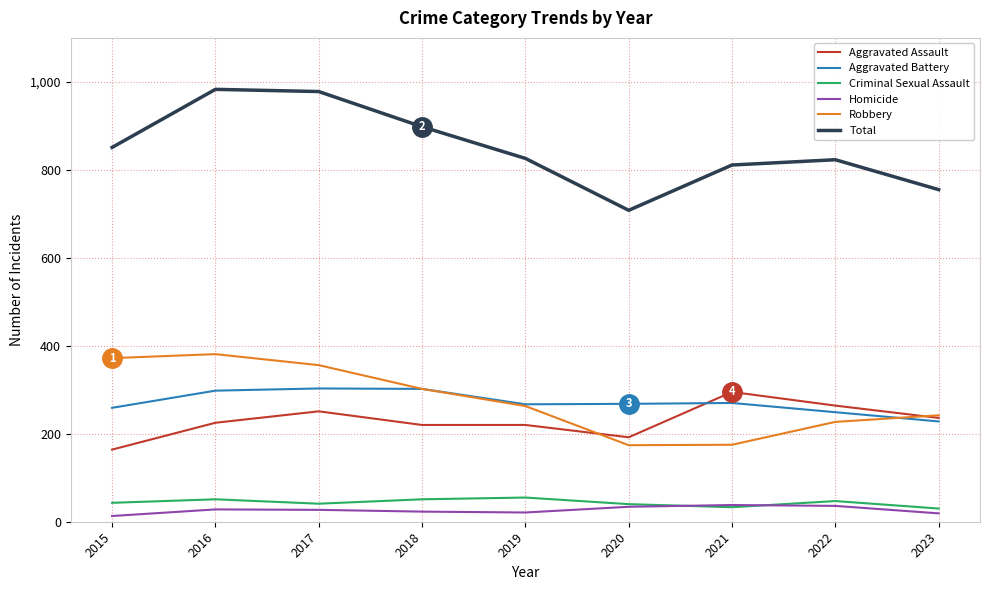

Which series has the largest range (max minus min)?

Total